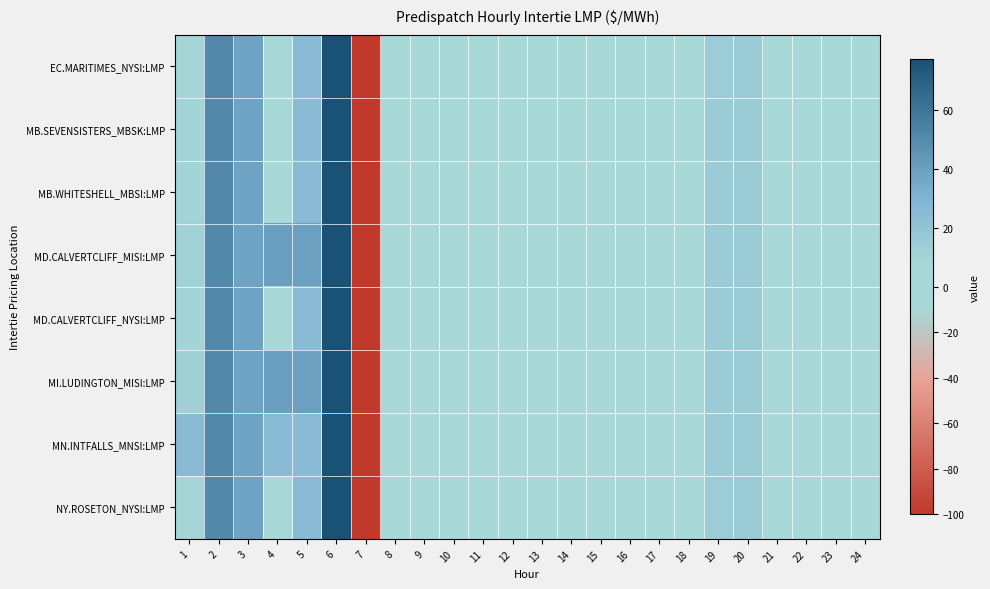

What is the minimum value shown in the chart?

-100.0